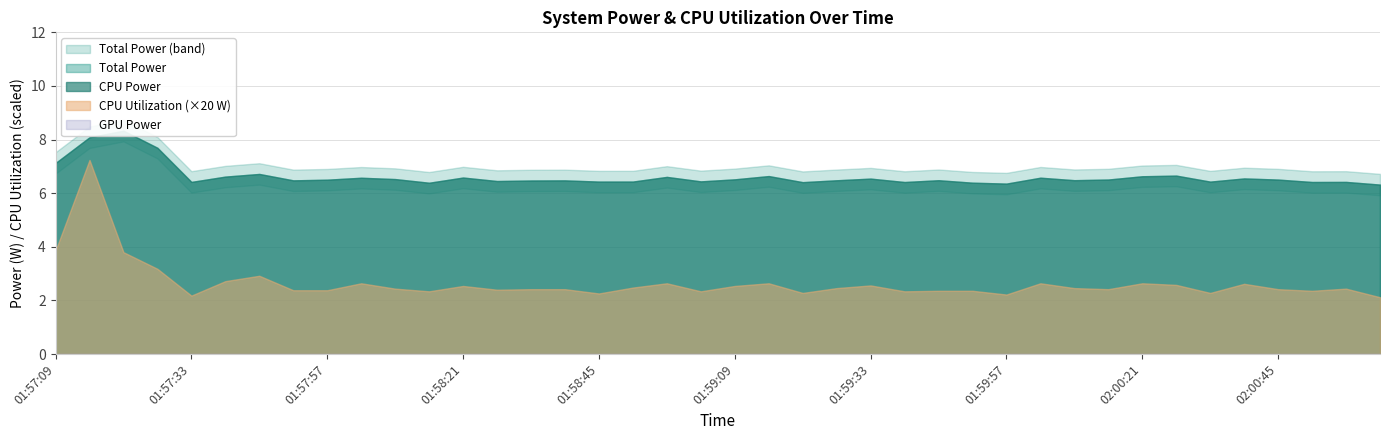

Between 01:58:39 and 01:58:45, which series saw the biggest shift?

Total Power